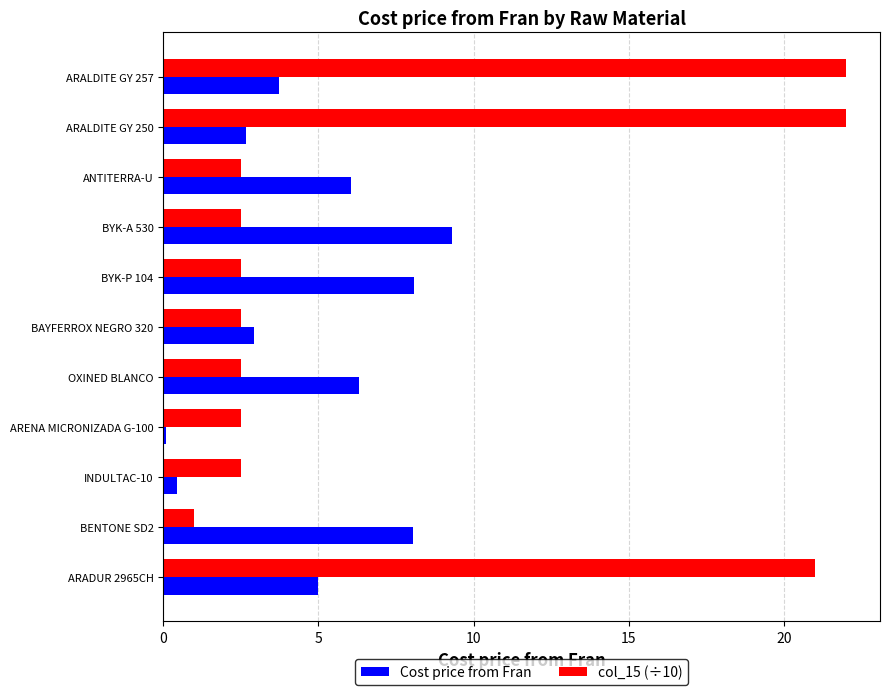

Between BYK-A 530 and BENTONE SD2, which series saw the biggest shift?

col_15 (÷10)